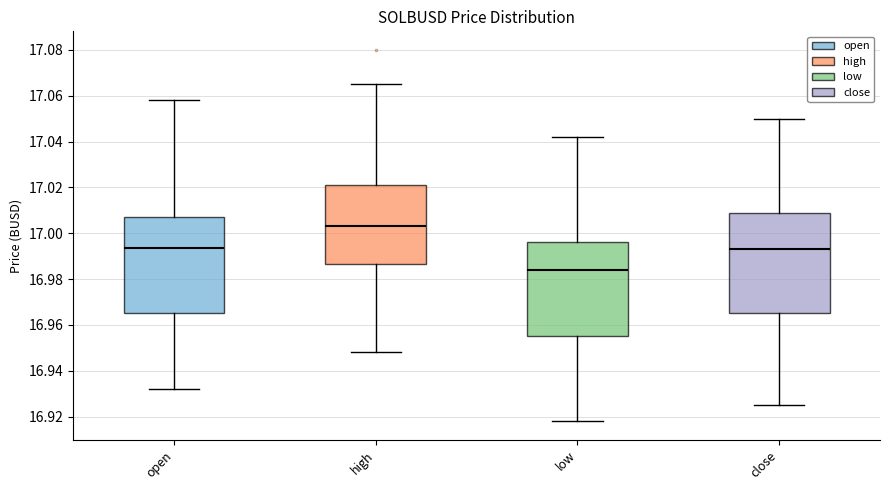

Reading left to right, read every box against the y-axis: the position of its median line, the range the box covers, and the ends of its whiskers. The values are not printed on the chart, so give them approximately, as read against the axis.

open: median 16.994, box 16.966 to 17.008, whiskers 16.932 to 17.058
high: median 17.004, box 16.986 to 17.022, whiskers 16.948 to 17.066
low: median 16.984, box 16.956 to 16.996, whiskers 16.918 to 17.042
close: median 16.994, box 16.966 to 17.008, whiskers 16.926 to 17.050